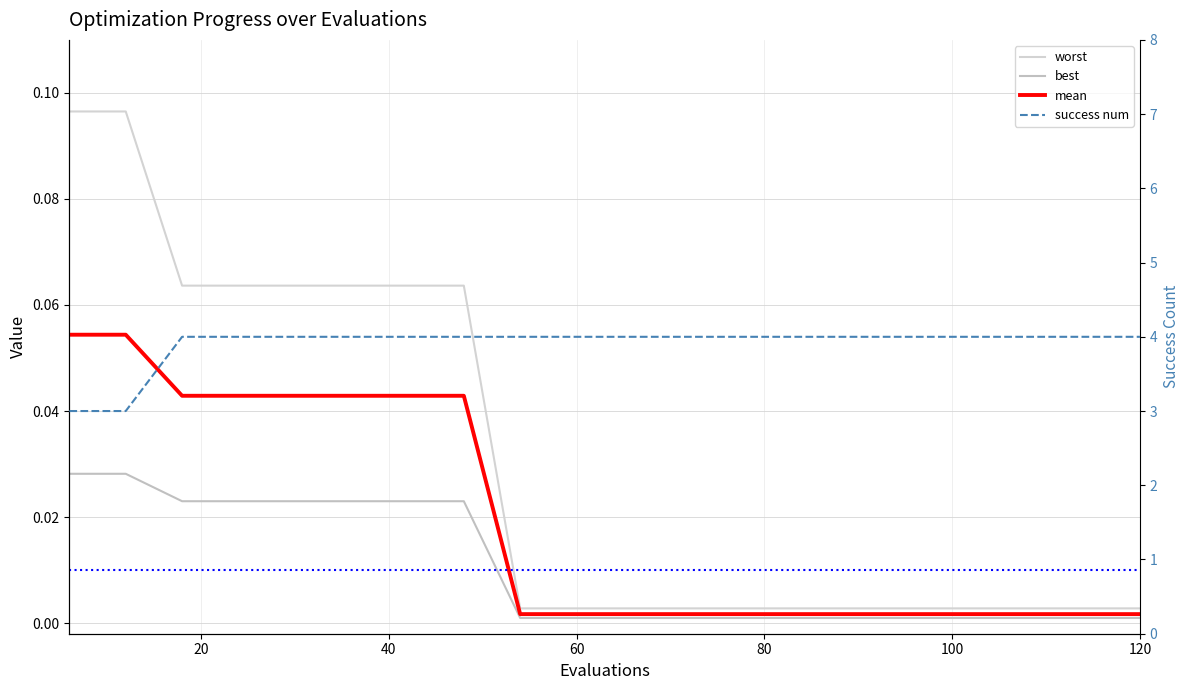

True or false: best has a value of 0.0 at 18.

False